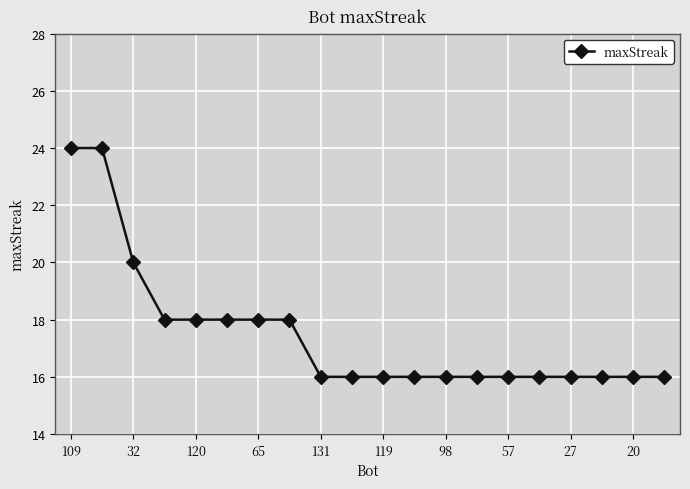

Is this an area chart (filled region under the line)?

No